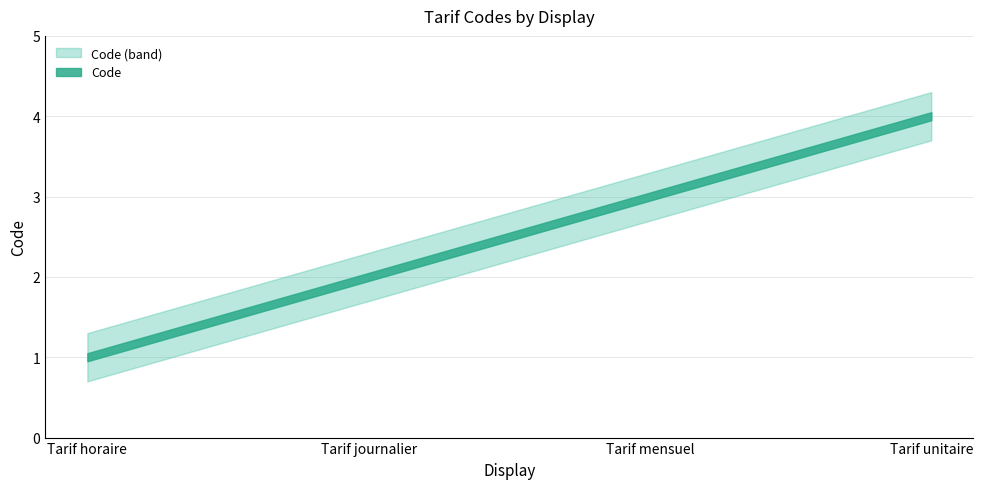

Reading left to right, list all the values displayed in this chart.

Tarif horaire=1	Tarif journalier=2	Tarif mensuel=3	Tarif unitaire=4